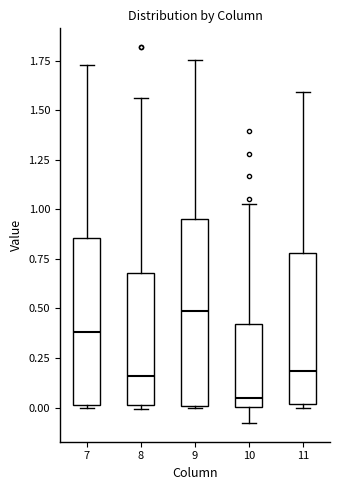

Where is the upper edge of the box at x = 10 on the y-axis? The values are not printed on the chart, so give them approximately, as read against the axis.

0.40